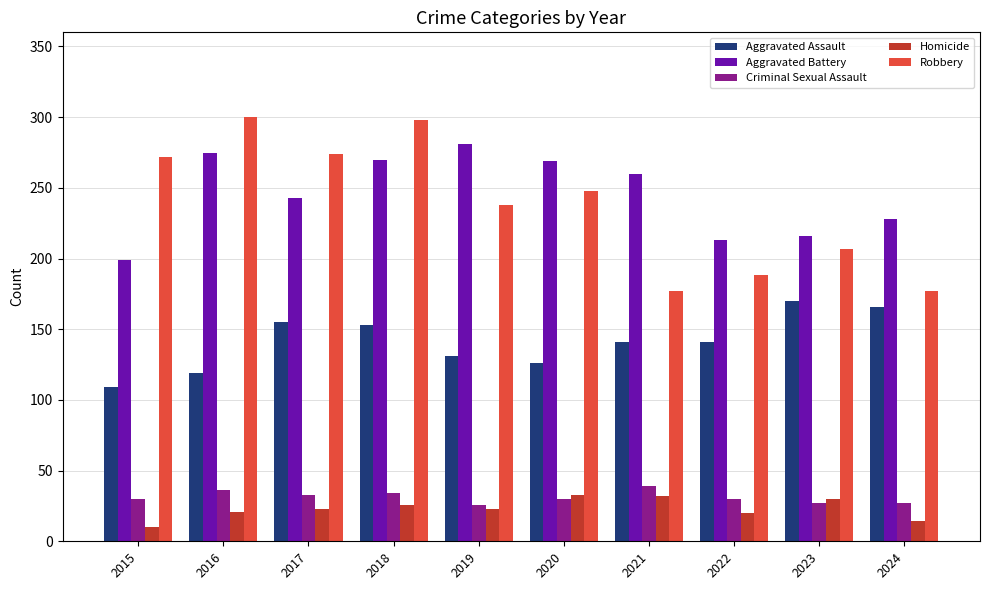

Which series has the widest spread of values?

Robbery